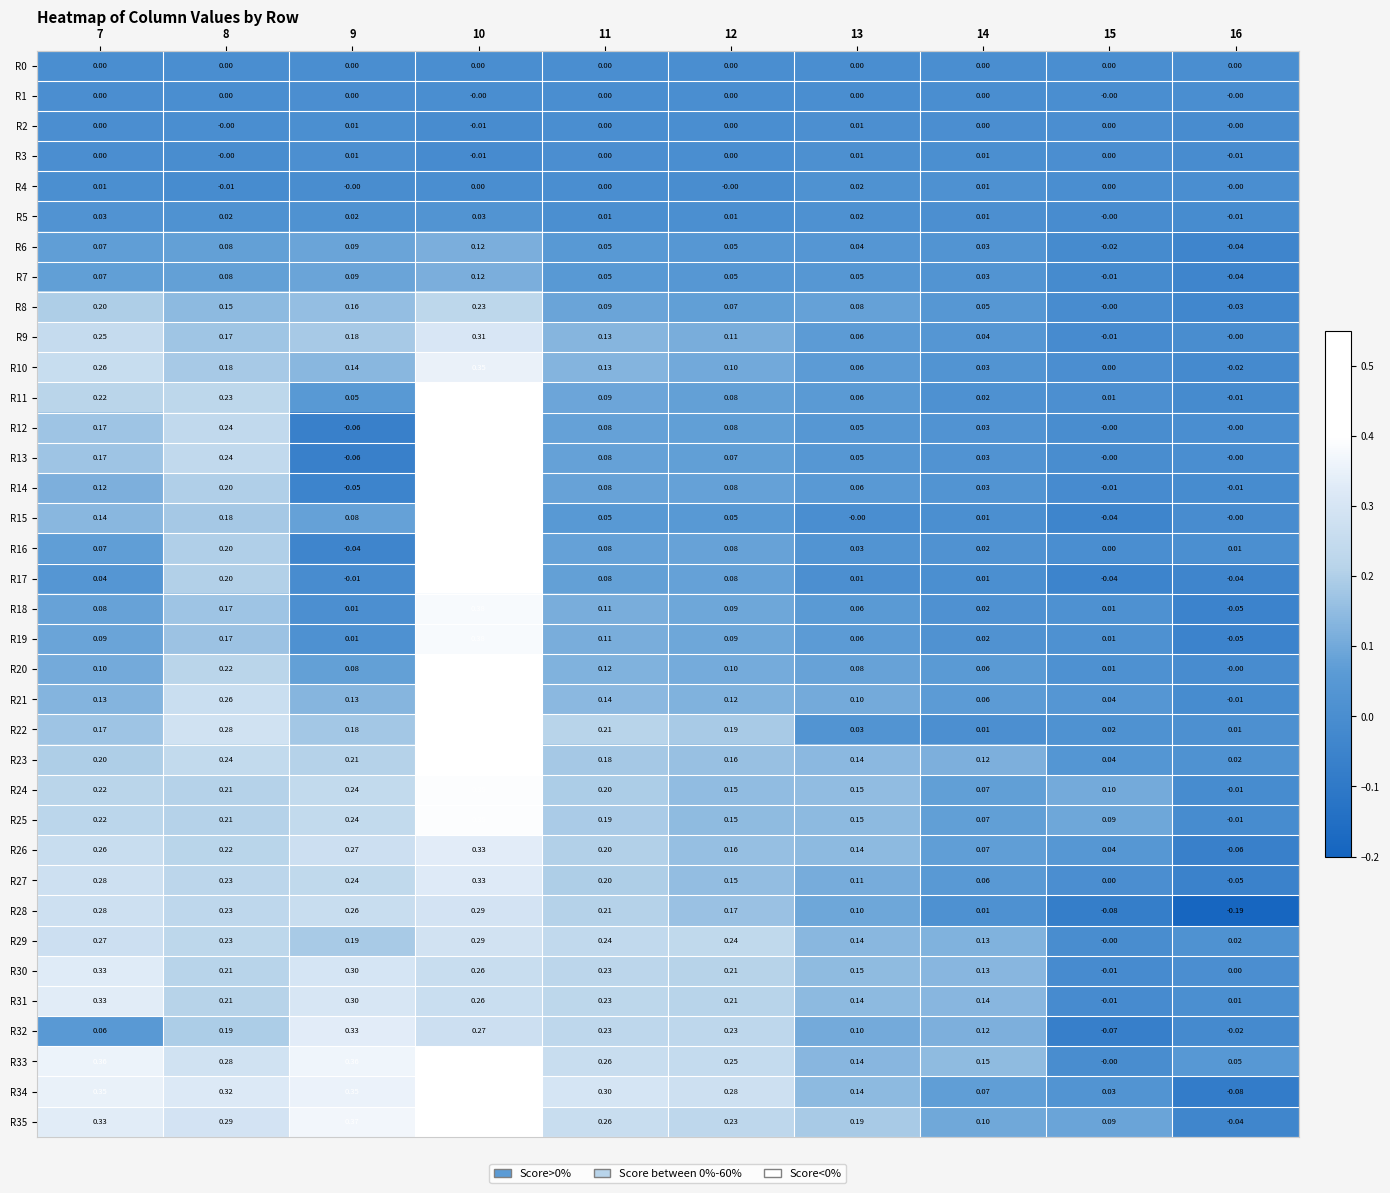

Is the value of R9 at 14 greater than the value of R7 at 13?

No